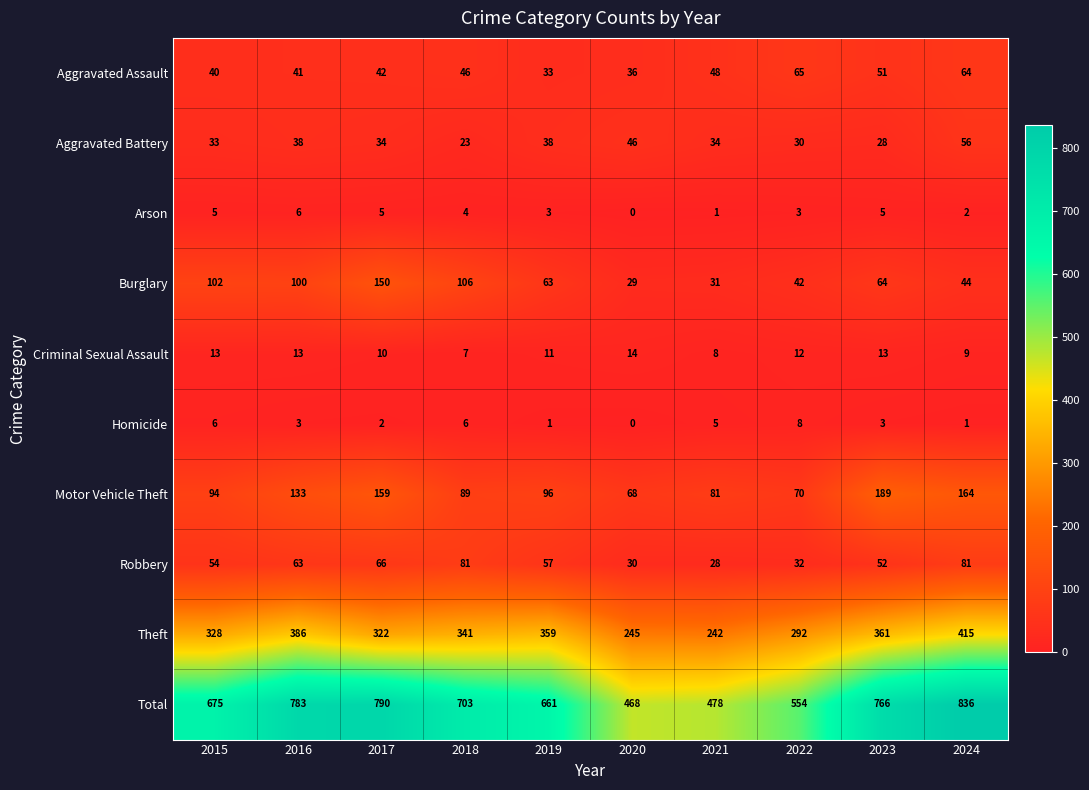

Which category has the lowest value in the Robbery series?

2021